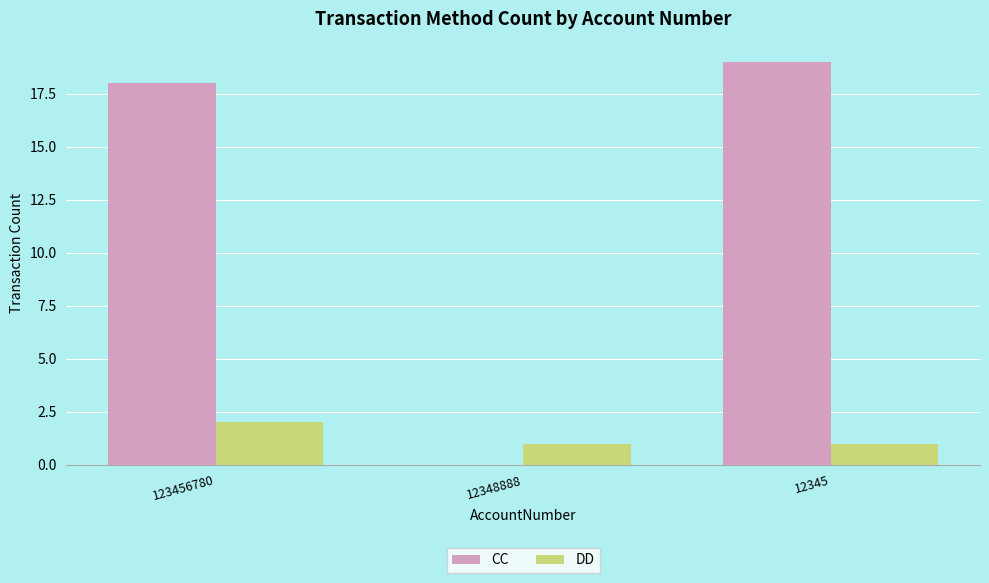

What is the sum of the CC values at 123456780 and 12345?

37